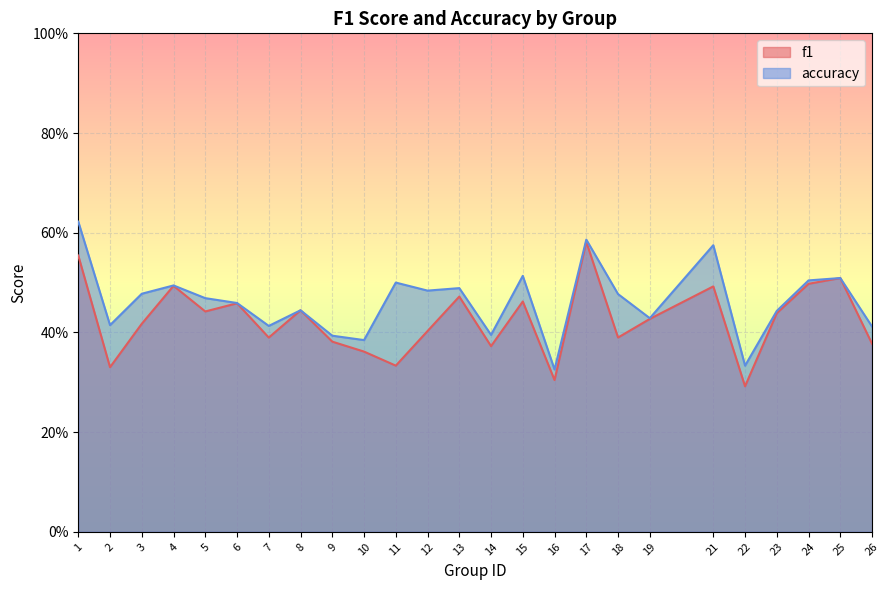

What is the sum of all f1 values?

10.6